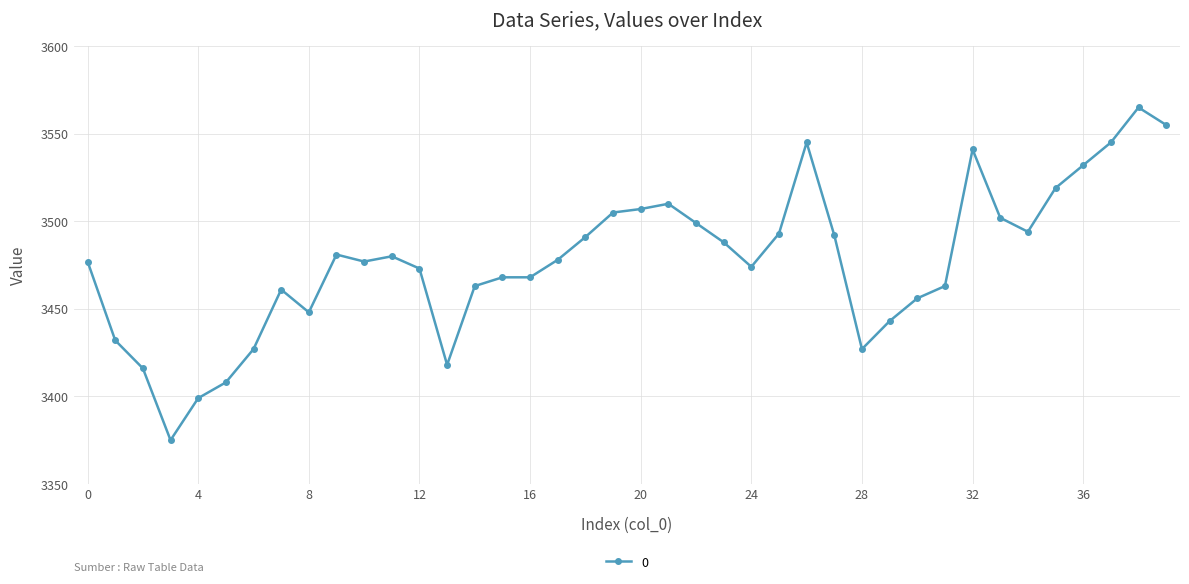

What is the greatest value displayed?

3565